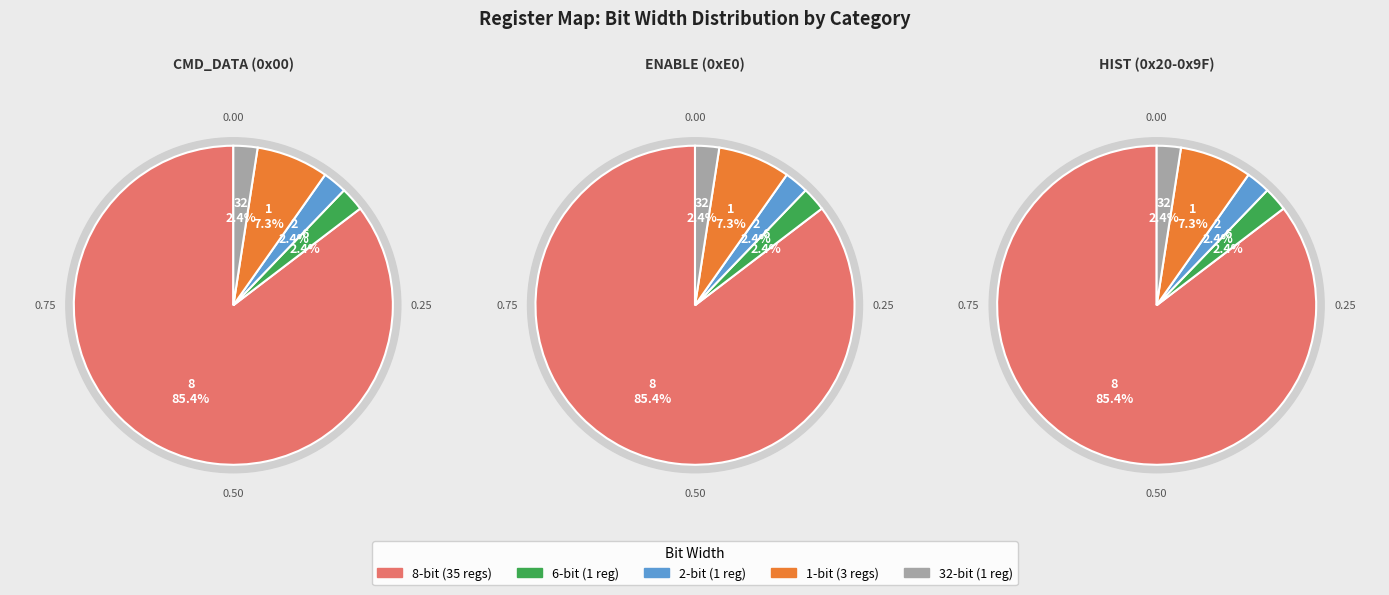

Combined, do 6-bit and 32-bit account for over 50%?

No